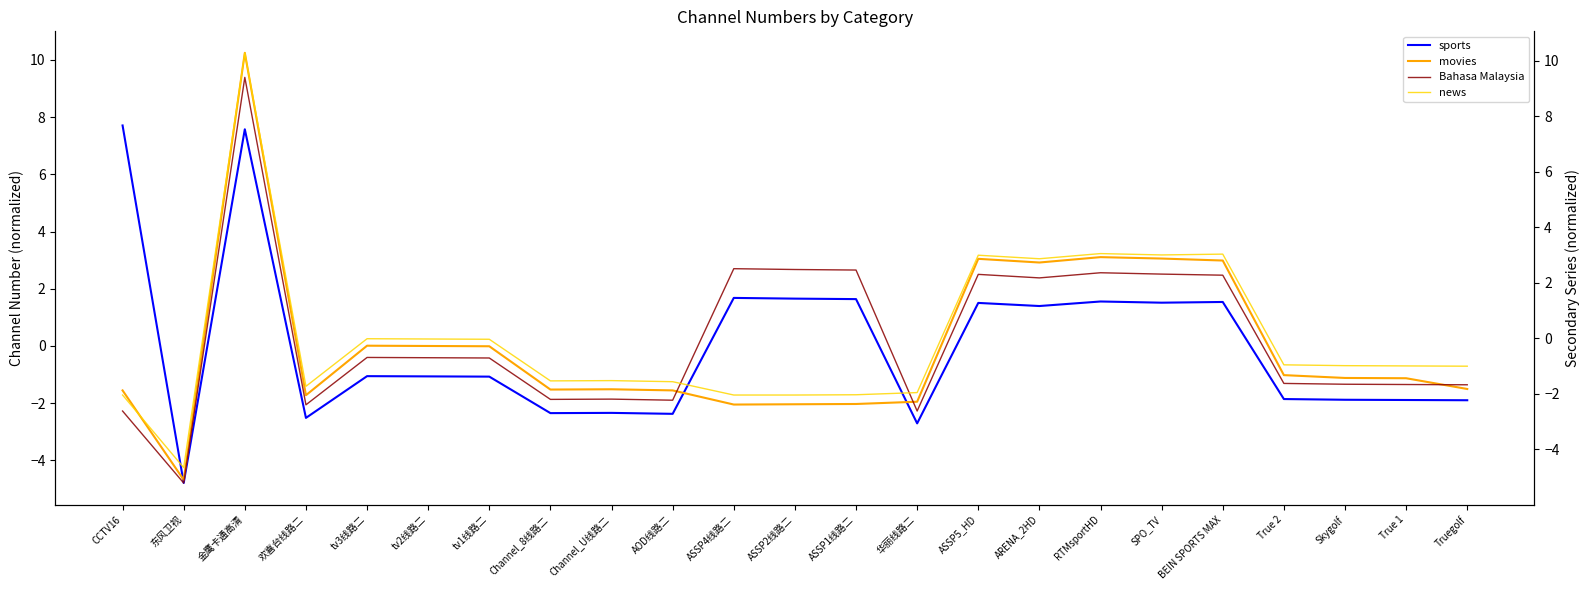

Rank the categories by movies value from highest to lowest.

金鹰卡通高清, RTMsportHD, SPO_TV, ASSP5_HD, BEIN SPORTS MAX, ARENA_2HD, tv3线路二, tv2线路二, tv1线路二, True 2, Skygolf, True 1, Truegolf, Channel_U线路二, Channel_8线路二, CCTV16, AOD线路二, 欢喜台线路二, 华丽线路二, ASSP1线路二, ASSP2线路二, ASSP4线路二, 东风卫视